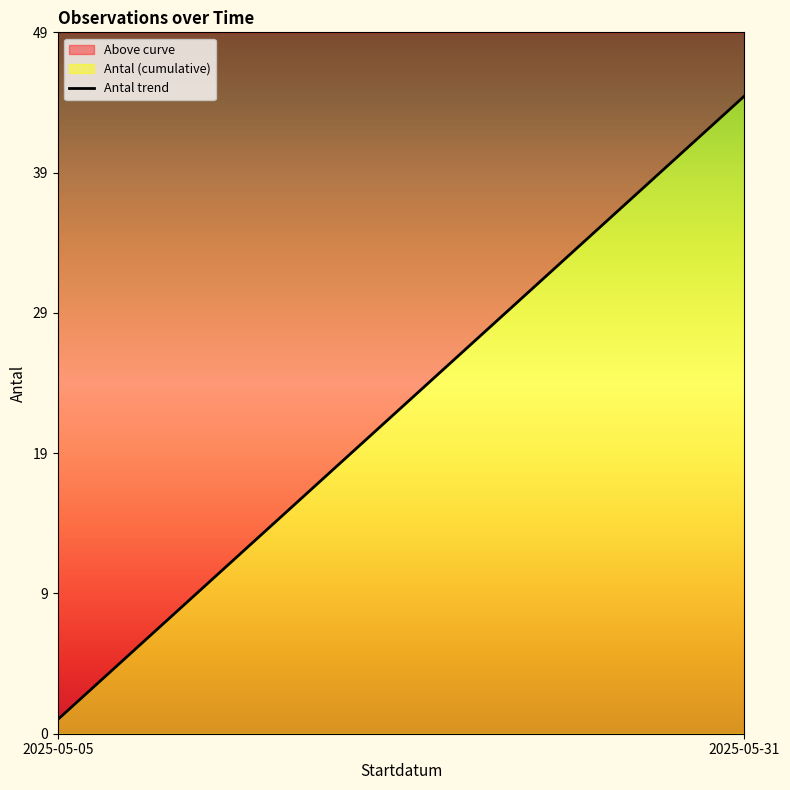

True or false: there are more than 0 points higher than both neighbors.

False